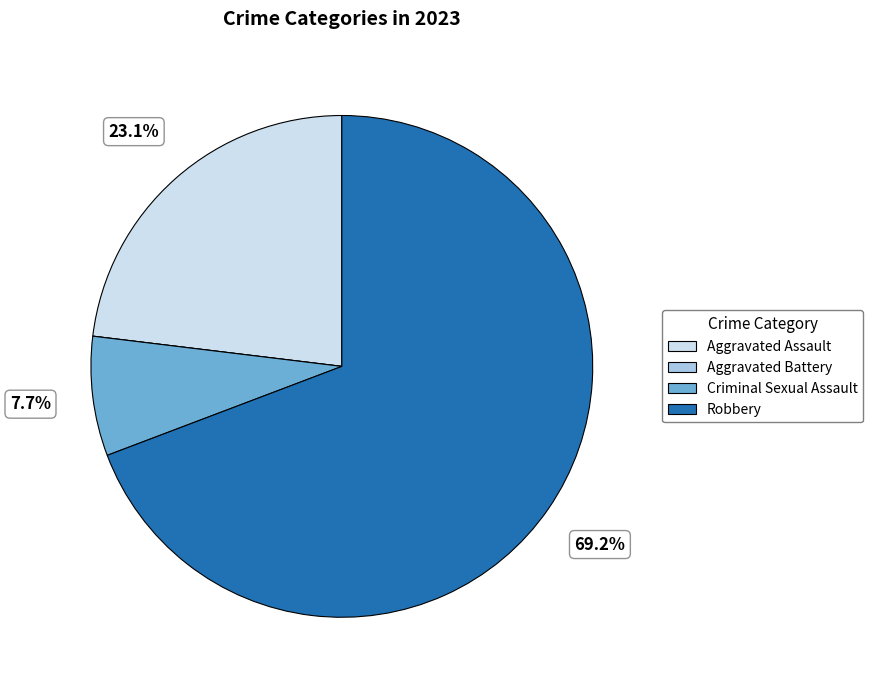

True or false: Robbery accounts for 83% of the total.

False